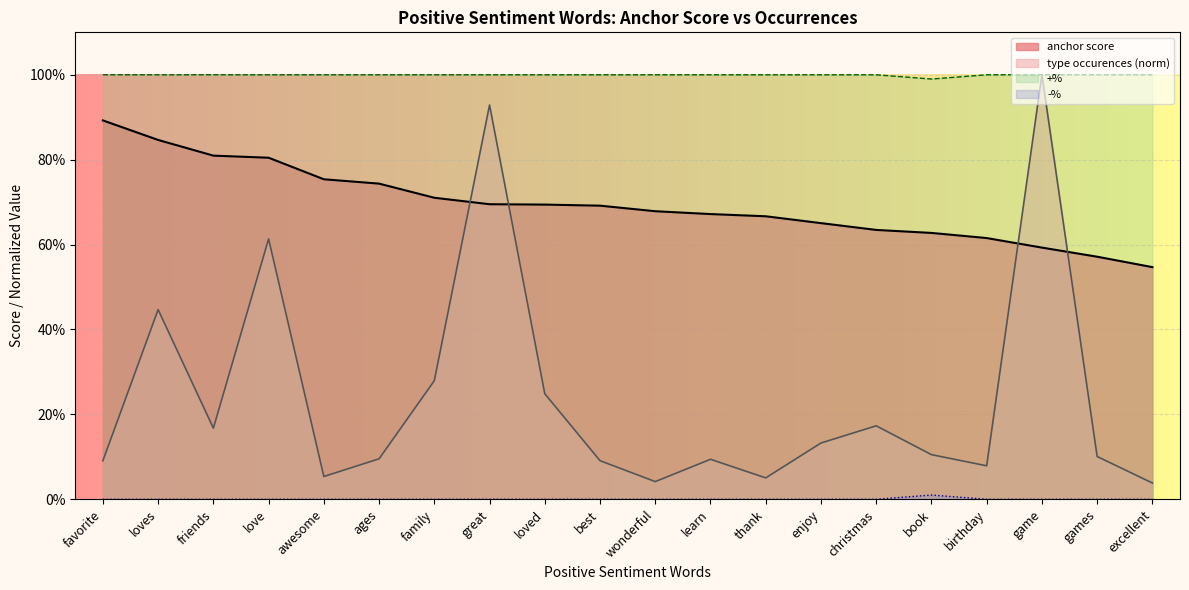

What position from the right is favorite?

20